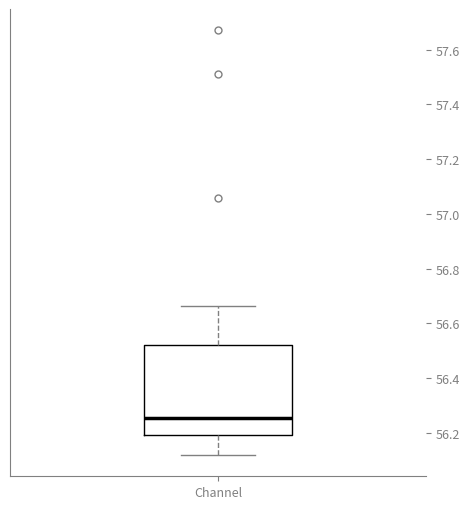

Transcribe this box plot: give where the median line is, the range the box spans, and where the two whiskers end, as read against the y-axis. The values are not printed on the chart, so give them approximately, as read against the axis.

median 56.26, box 56.20 to 56.52, whiskers 56.12 to 56.66